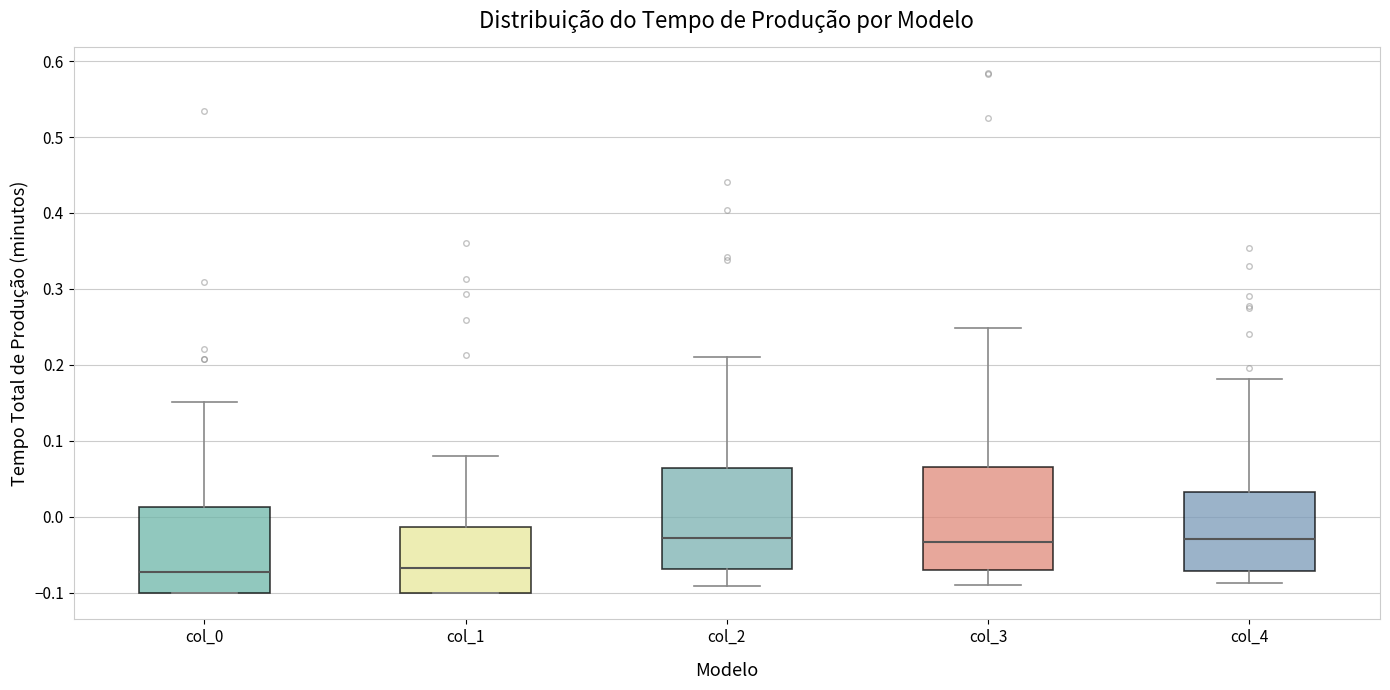

Reading left to right, read every box against the y-axis: the position of its median line, the range the box covers, and the ends of its whiskers. The values are not printed on the chart, so give them approximately, as read against the axis.

col_0: median -0.07, box -0.10 to 0.01, whiskers -0.10 to 0.15
col_1: median -0.07, box -0.10 to -0.01, whiskers -0.10 to 0.08
col_2: median -0.03, box -0.07 to 0.06, whiskers -0.09 to 0.21
col_3: median -0.03, box -0.07 to 0.07, whiskers -0.09 to 0.25
col_4: median -0.03, box -0.07 to 0.03, whiskers -0.09 to 0.18